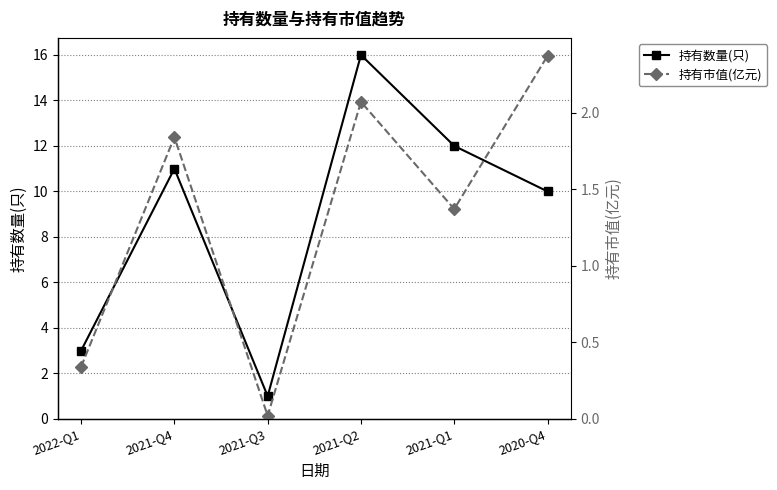

How many interior local peaks does the 持有市值(亿元) series have?

2